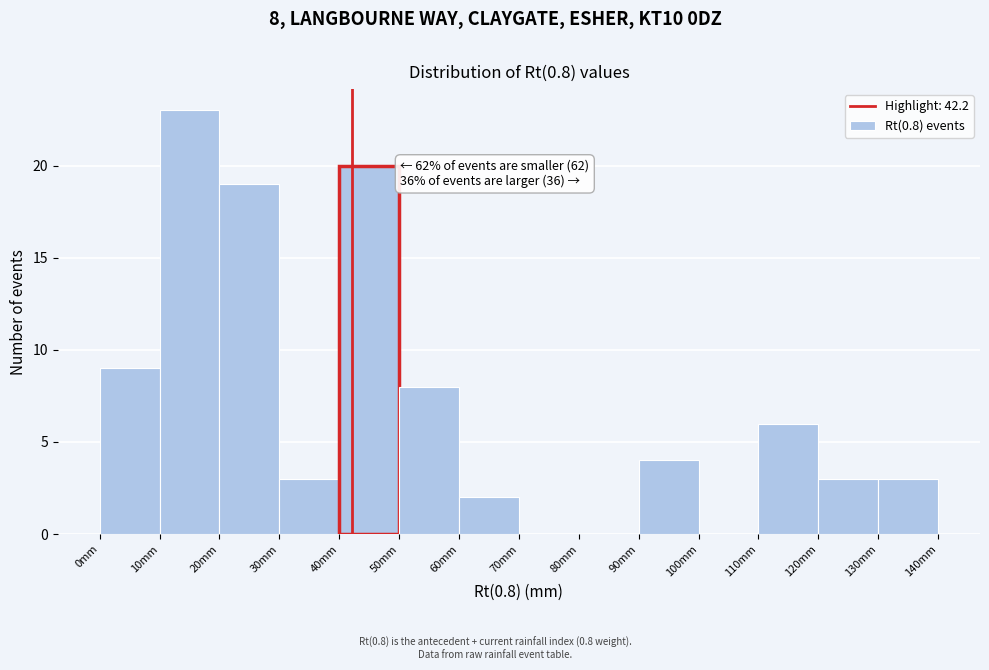

Which range on the x-axis has the tallest bar?

10 to 20